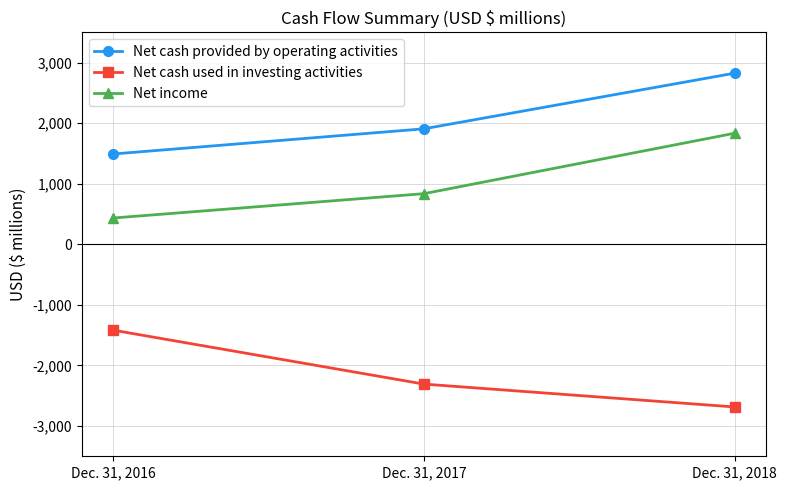

Which series changed the most between Dec. 31, 2017 and Dec. 31, 2018?

Net income